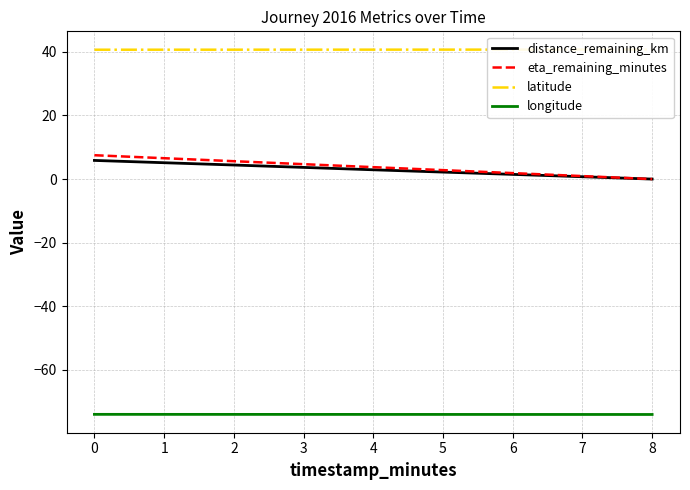

True or false: distance_remaining_km has a value of 1.4 at 0.

False